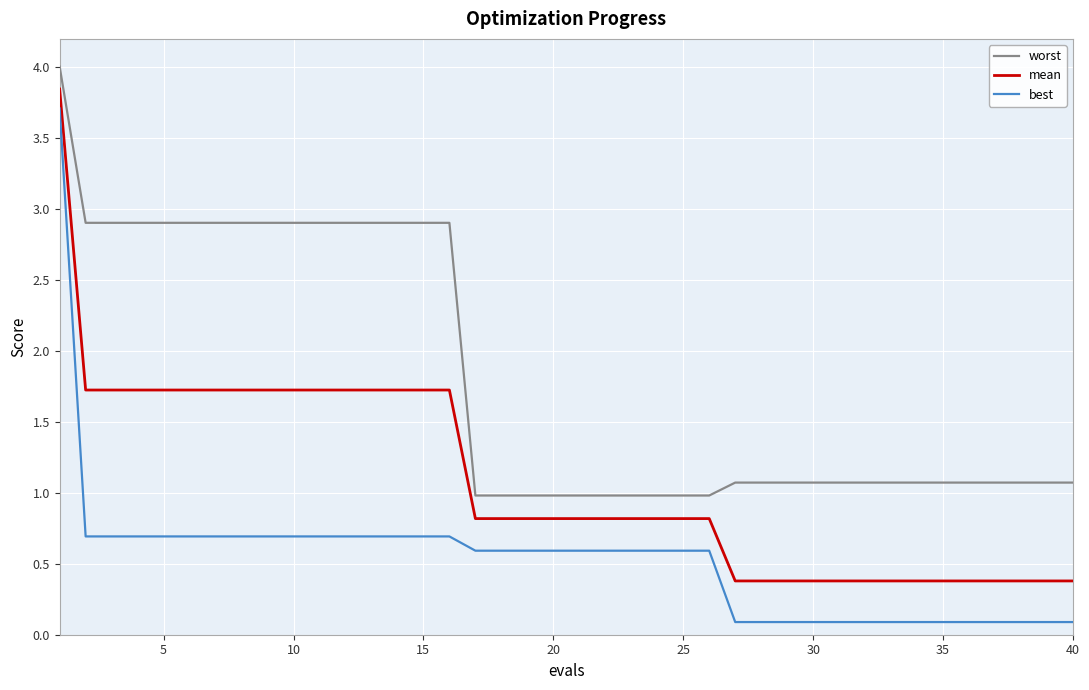

Count the number of categories in the chart.

40